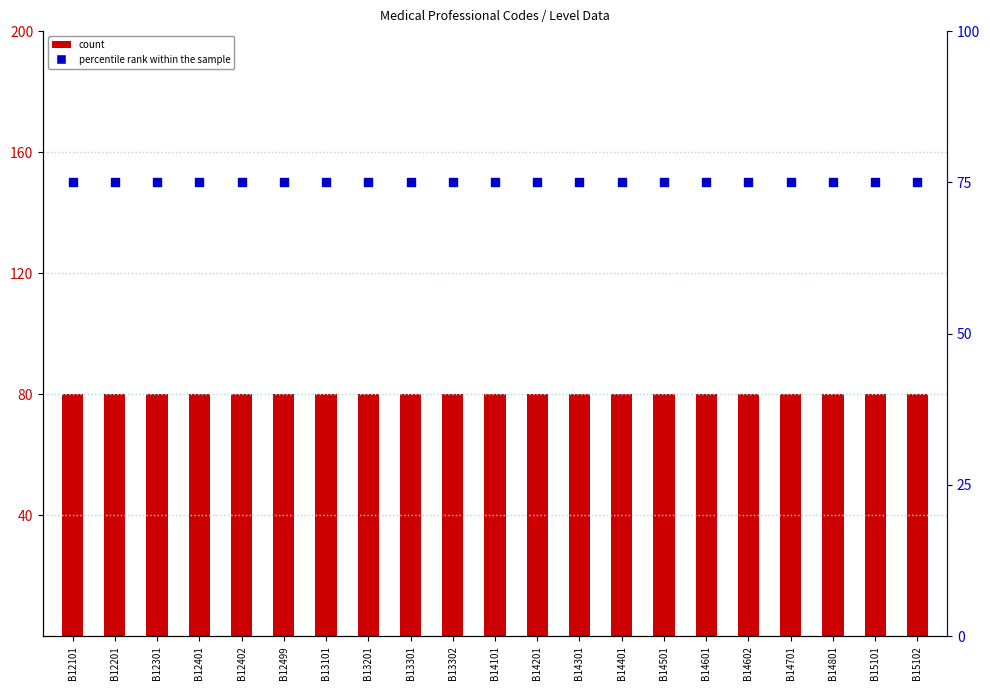

Which series has the widest spread of Y values?

count